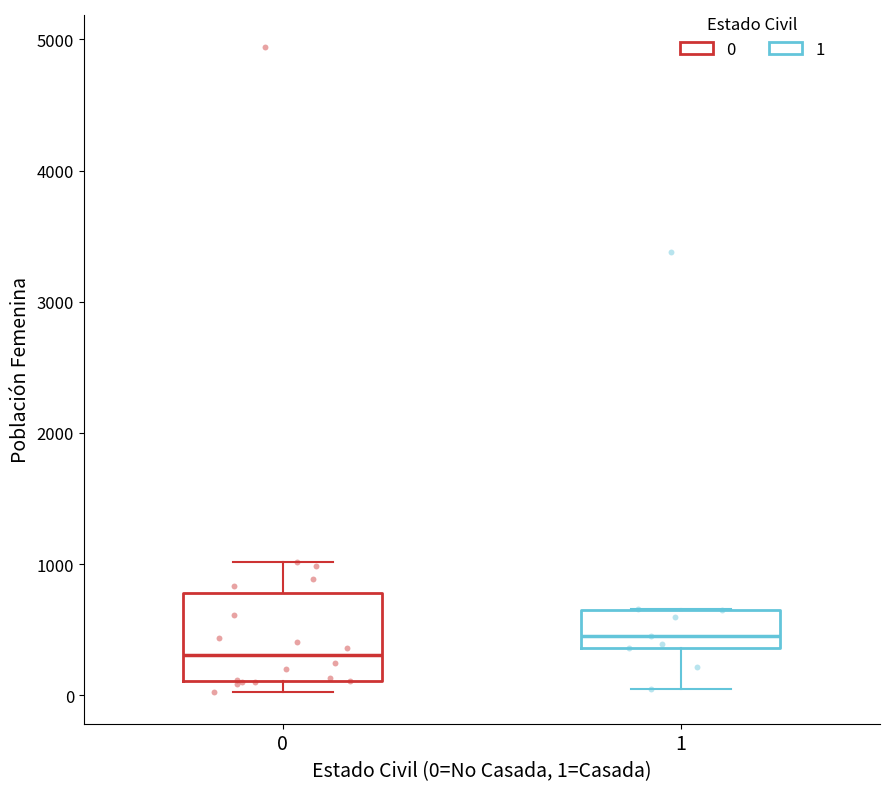

Reading left to right, transcribe this box plot: for each box, give where its median line is, the range the box spans, and where its two whiskers end, as read against the y-axis. The values are not printed on the chart, so give them approximately, as read against the axis.

0: median 300, box 100 to 800, whiskers 0 to 1000
1: median 500, box 400 to 700, whiskers 100 to 700